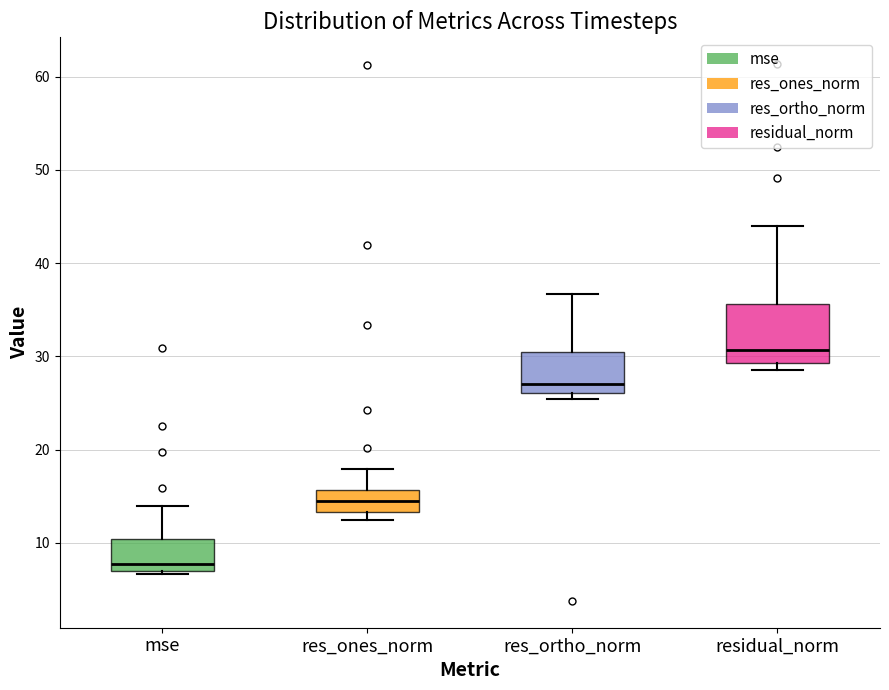

Where does the upper whisker of the box for res_ones_norm end on the y-axis? The values are not printed on the chart, so give them approximately, as read against the axis.

18